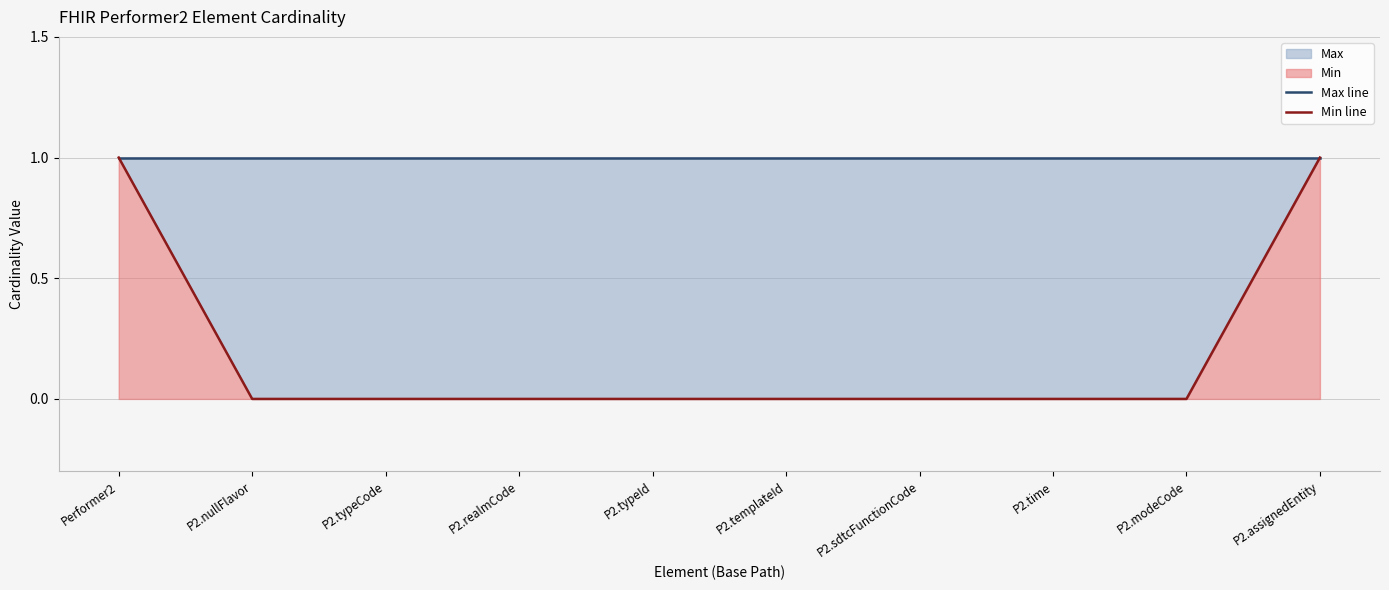

True or false: Max line has a value of 1 at P2.sdtcFunctionCode.

True